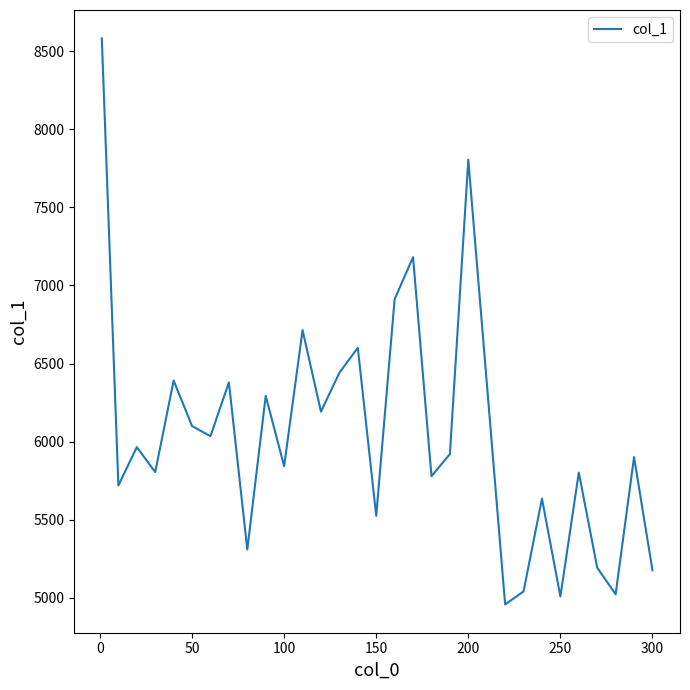

What is the smallest value displayed?

4958